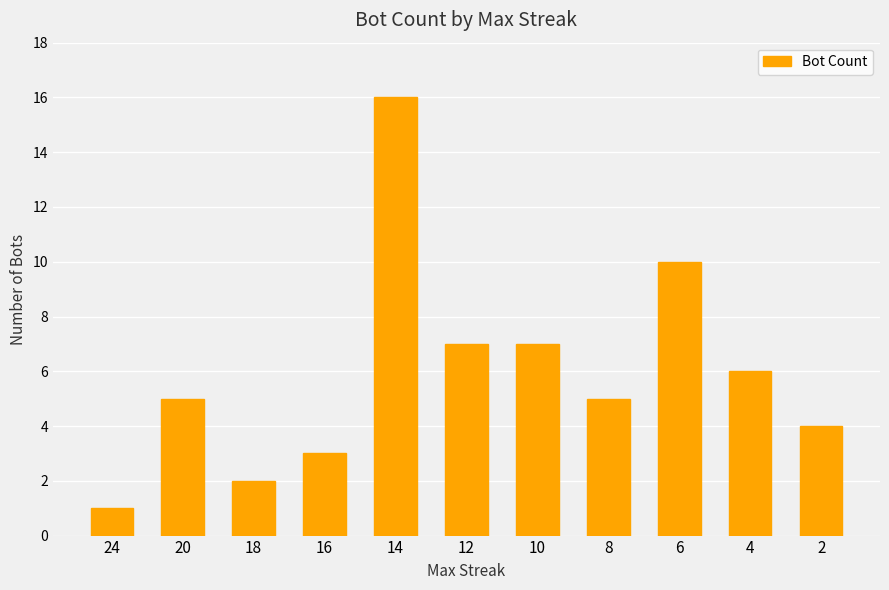

Reading right to left, extract all data points from this chart.

2=4	4=6	6=10	8=5	10=7	12=7	14=16	16=3	18=2	20=5	24=1